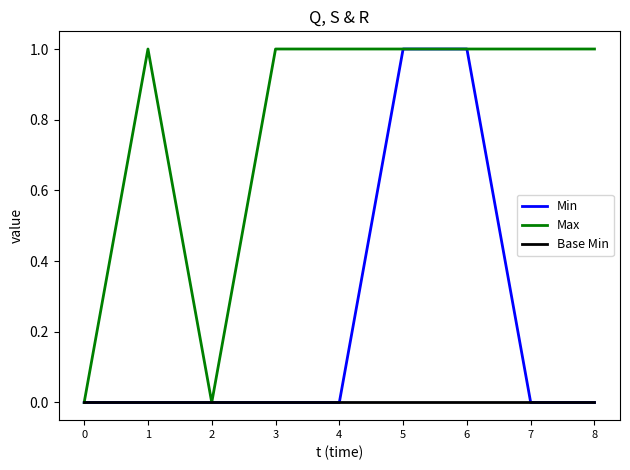

The Max series shows 1 at 8. True or false?

True